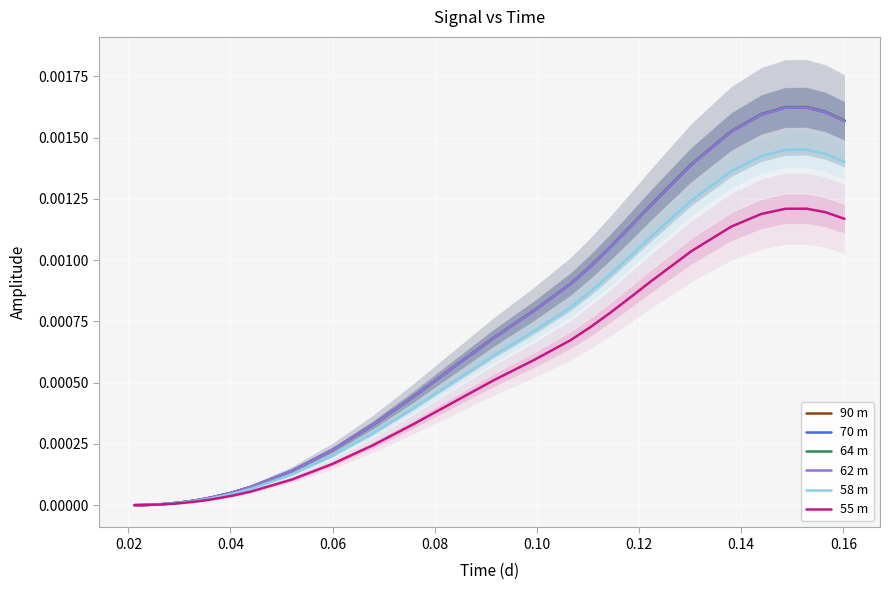

Which has a higher value, 0.06 or 12?

12